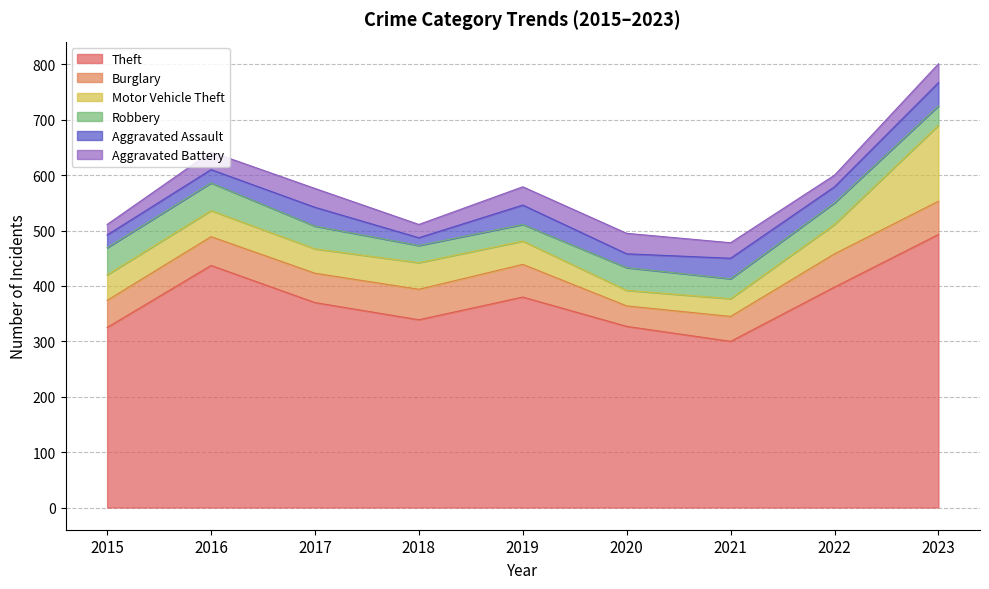

At which label does Theft first exceed 370?

2016